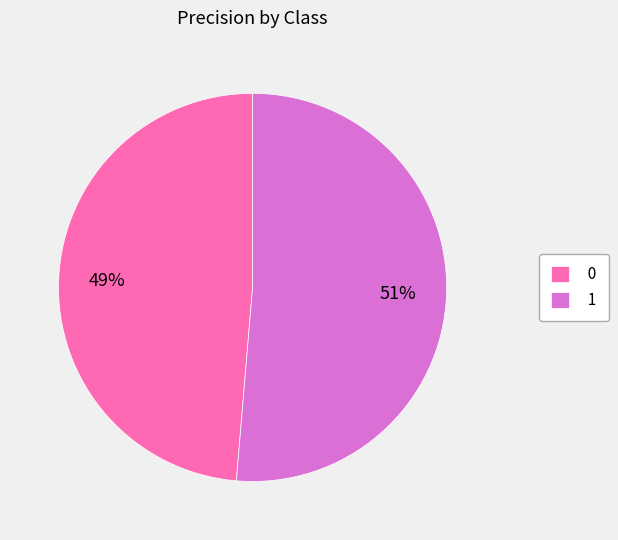

What percentage is the 1 slice, to the nearest percent?

51%